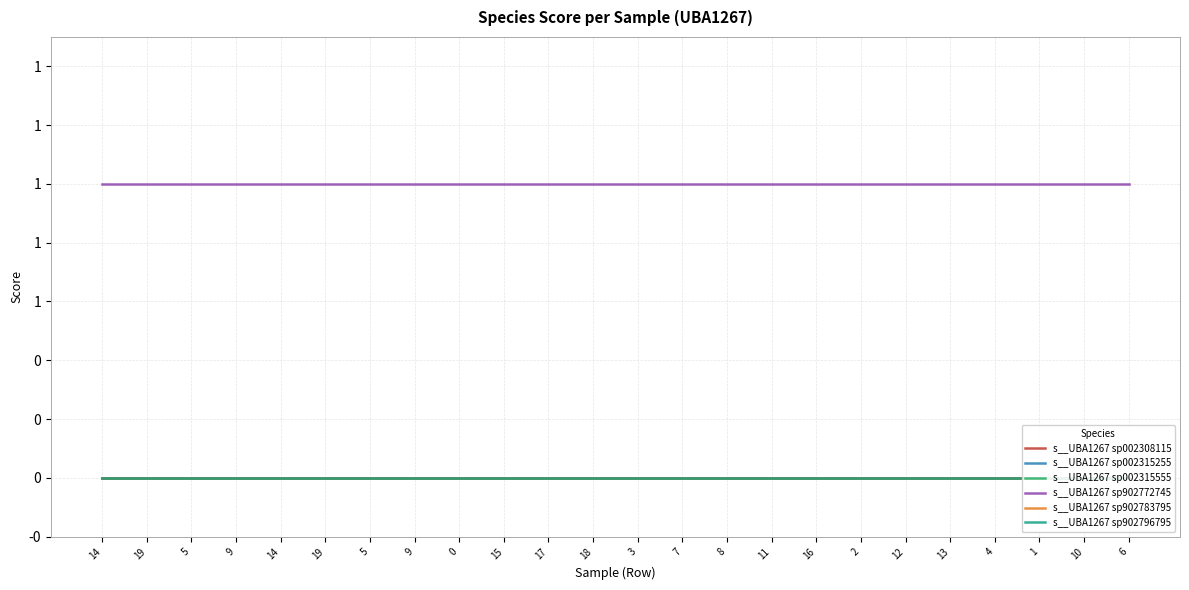

True or false: s__UBA1267 sp002315555 has more than 1 points higher than both neighbors.

False